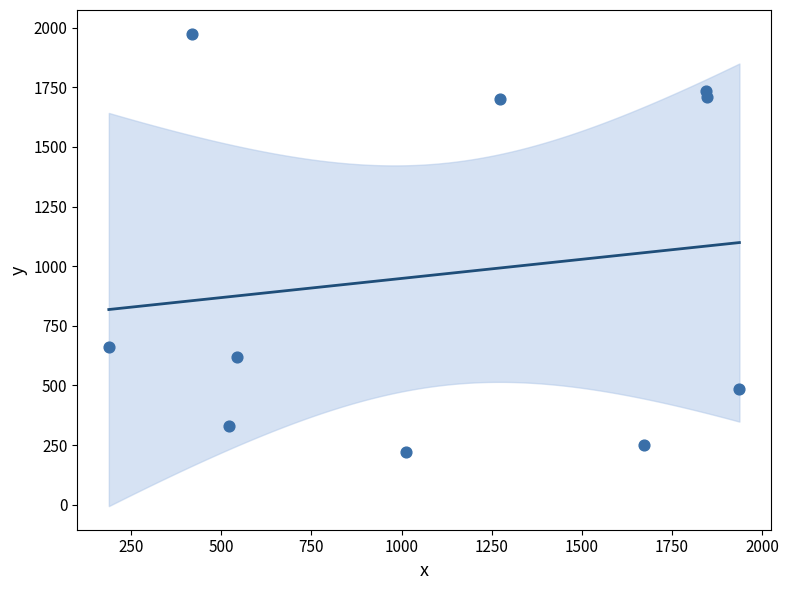

What Y value in the scatter plot is closest to 1098?

663